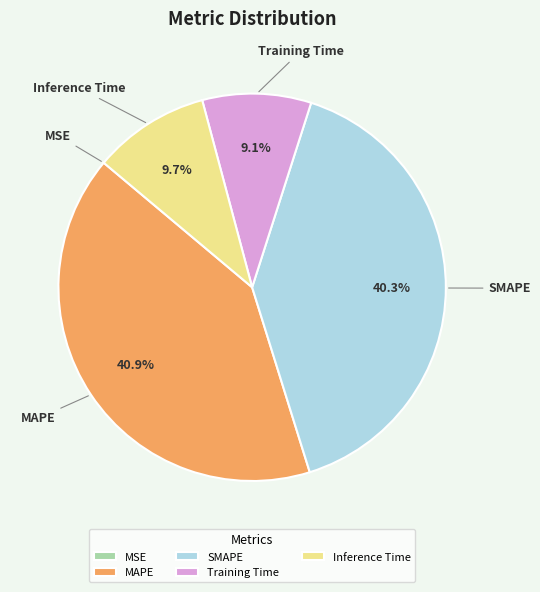

How much of the chart is everything except Training Time?

90.9%